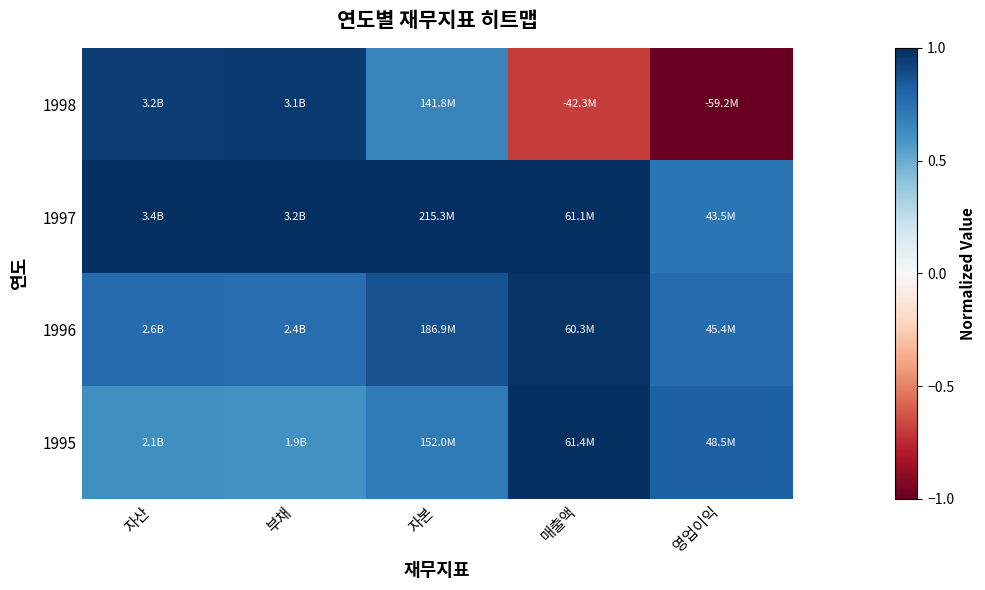

Rank the series at 매출액 from lowest to highest value.

1998, 1996, 1997, 1995